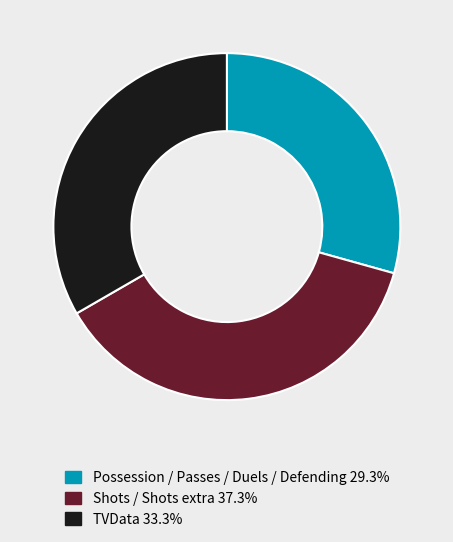

What is the ratio of the value at TVData 33.3% to the value at Shots / Shots extra 37.3%?

0.9